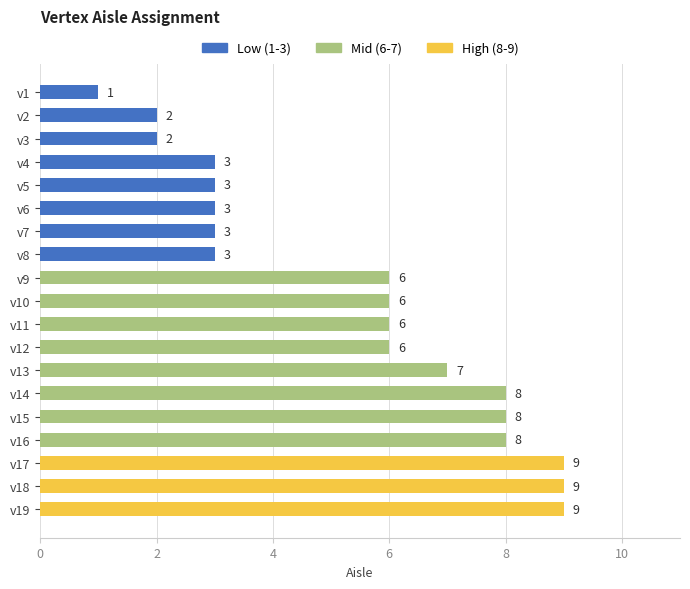

What is the difference between the maximum and second lowest values?

7